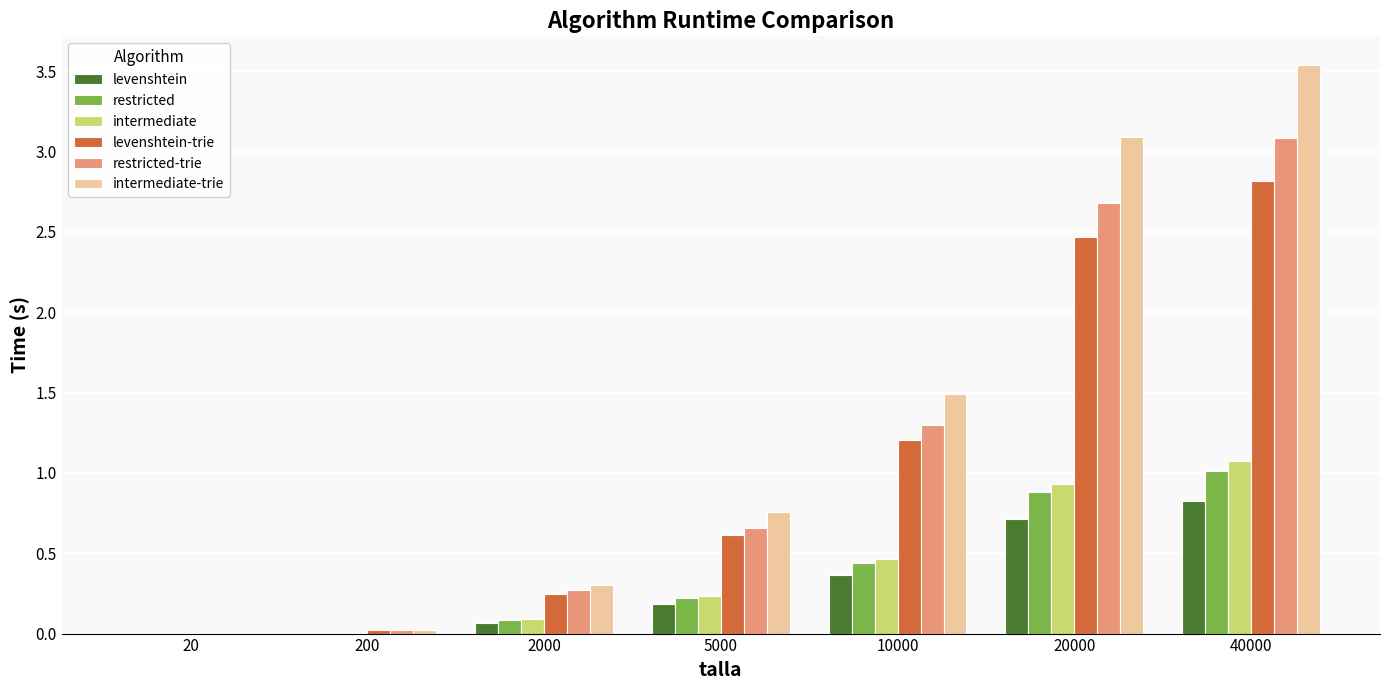

What is the sum of the restricted-trie values at 40000 and 200?

3.1